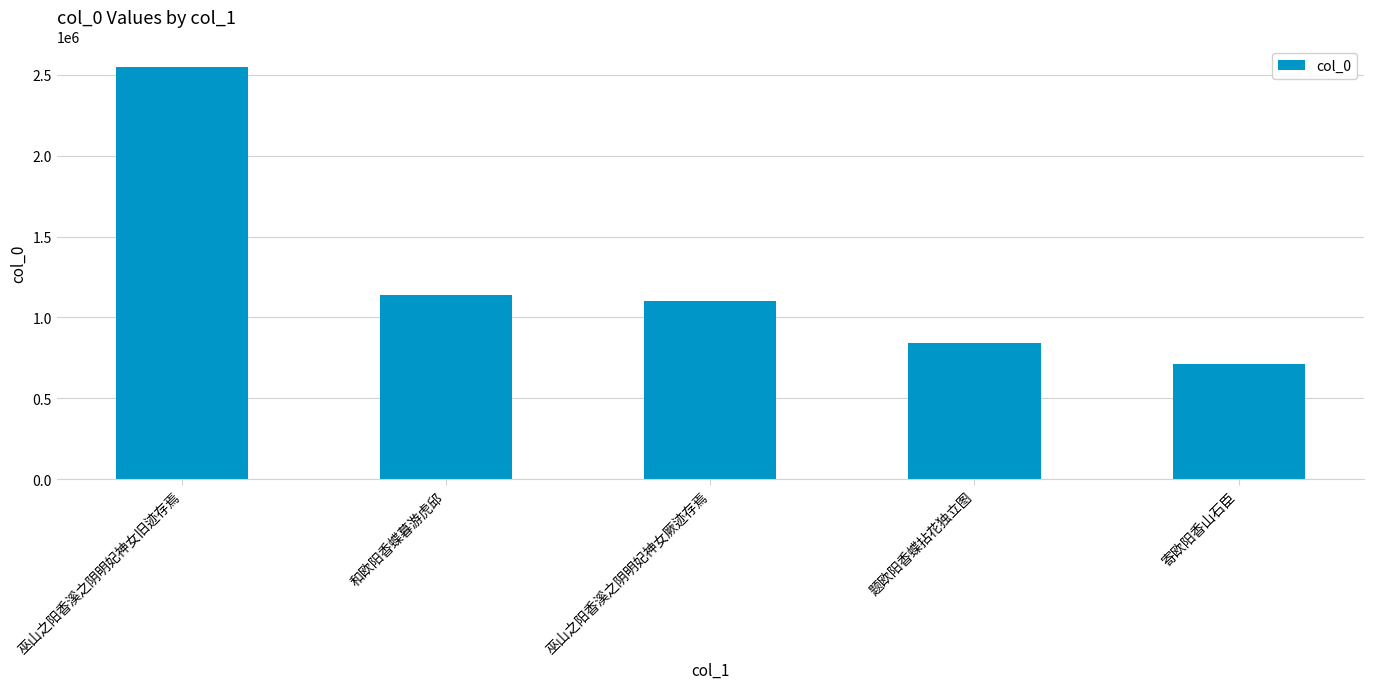

The chart shows a value of 3742769 at 巫山之阳香溪之阴明妃神女旧迹存焉. True or false?

False